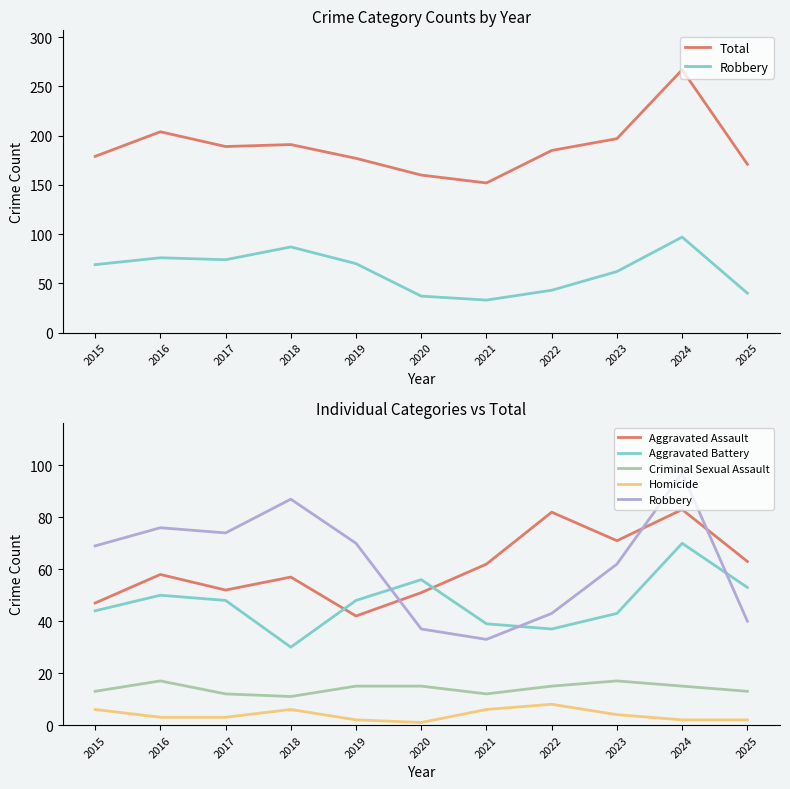

How many Criminal Sexual Assault values are between 12 and 15?

8